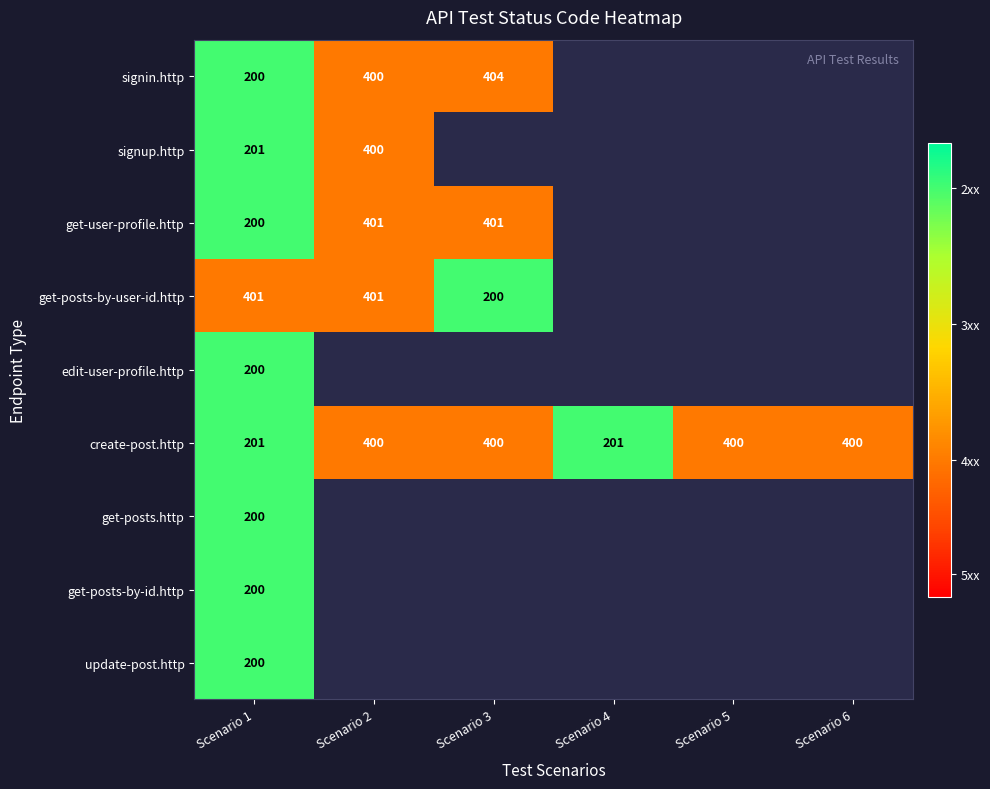

Which has a higher value, Scenario 5 or Scenario 2?

Scenario 2